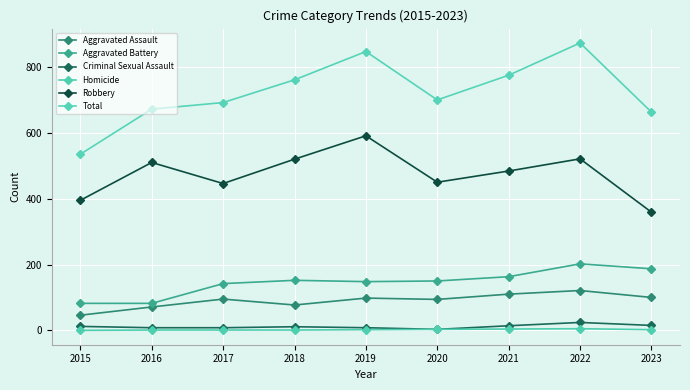

Is it true that Criminal Sexual Assault equals 15 at 2023?

True